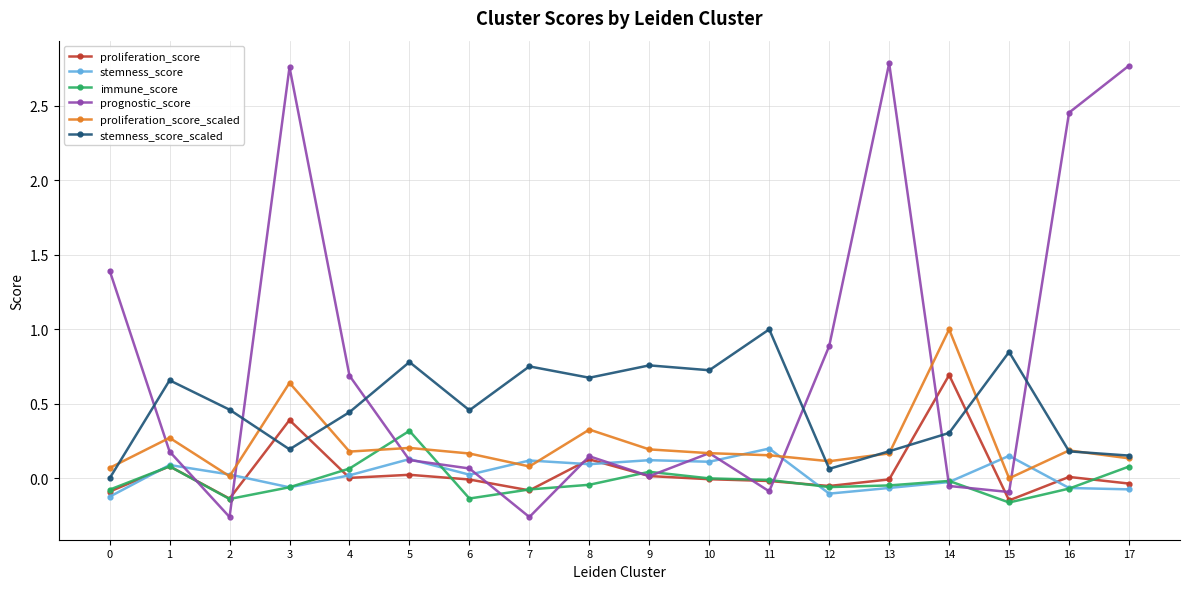

Where is the first local minimum for stemness_score_scaled?

3